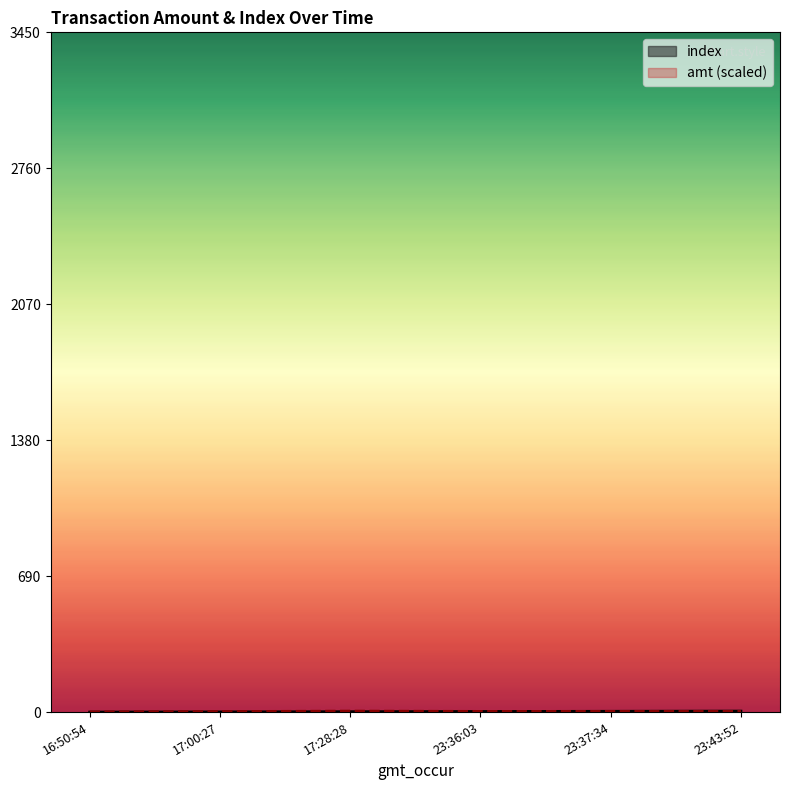

Does the chart have visible grid lines?

No